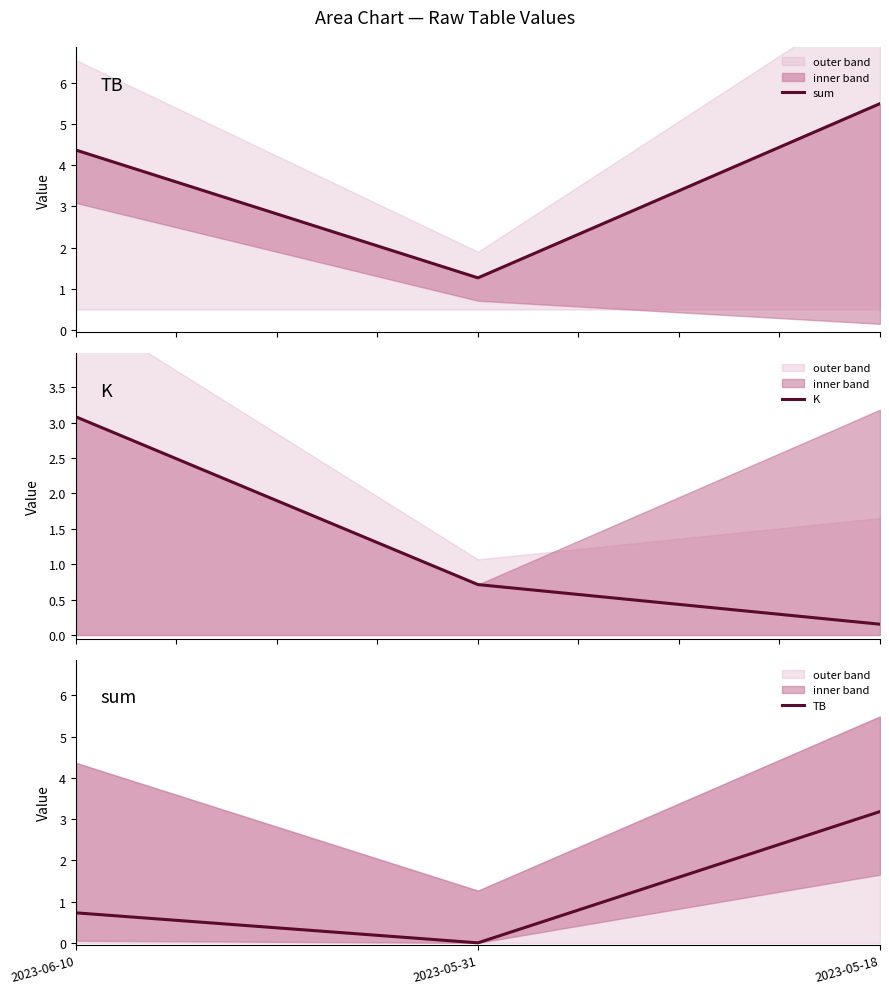

What is the lowest value of the sum series?

1.3